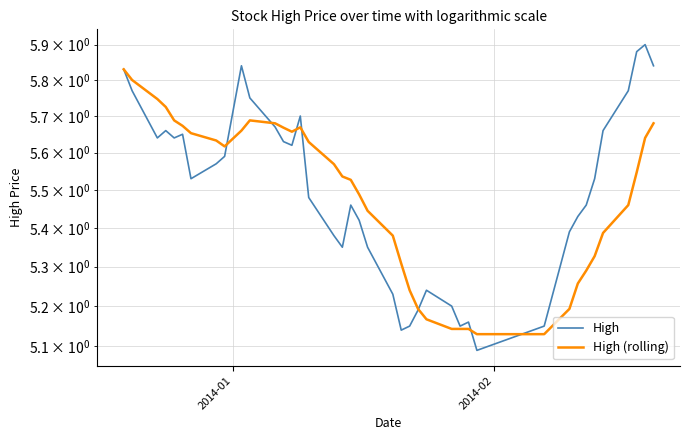

Rank the series by their maximum value, from highest to lowest.

High, High (rolling)